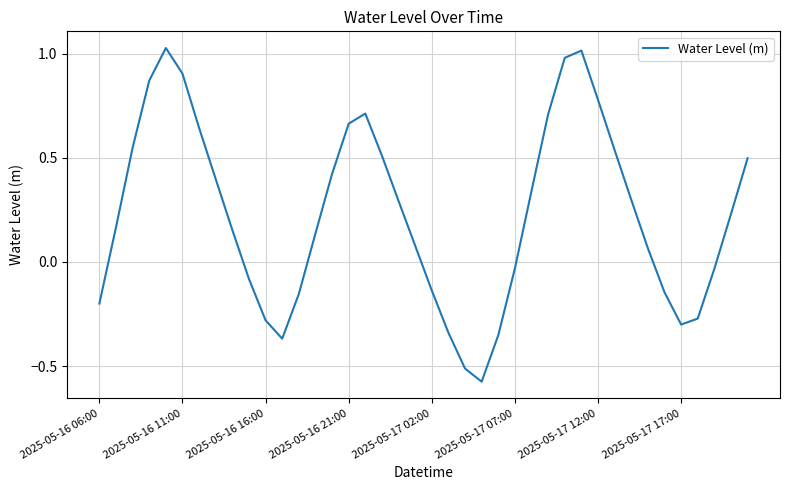

What is the difference between the maximum and minimum values?

1.6